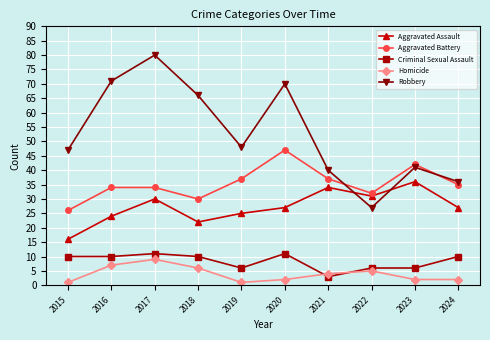

What is the minimum value shown in the chart?

1